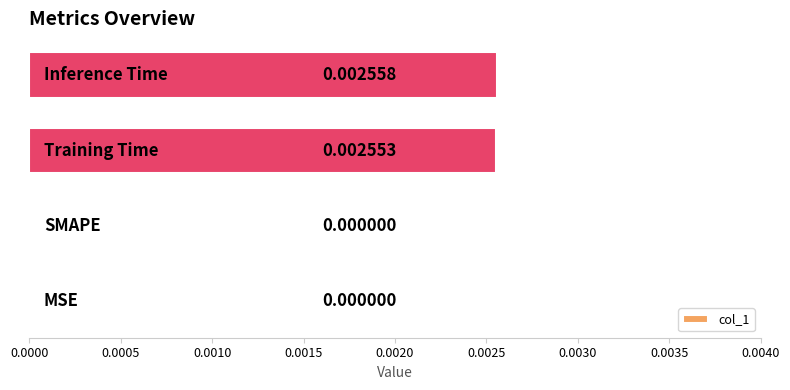

Are the bars horizontal?

Yes